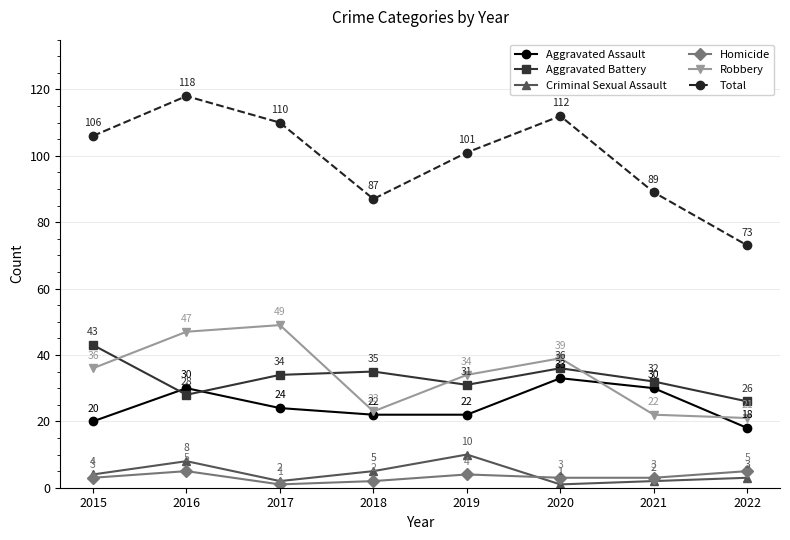

What is the difference between the highest and lowest values at 2018?

85